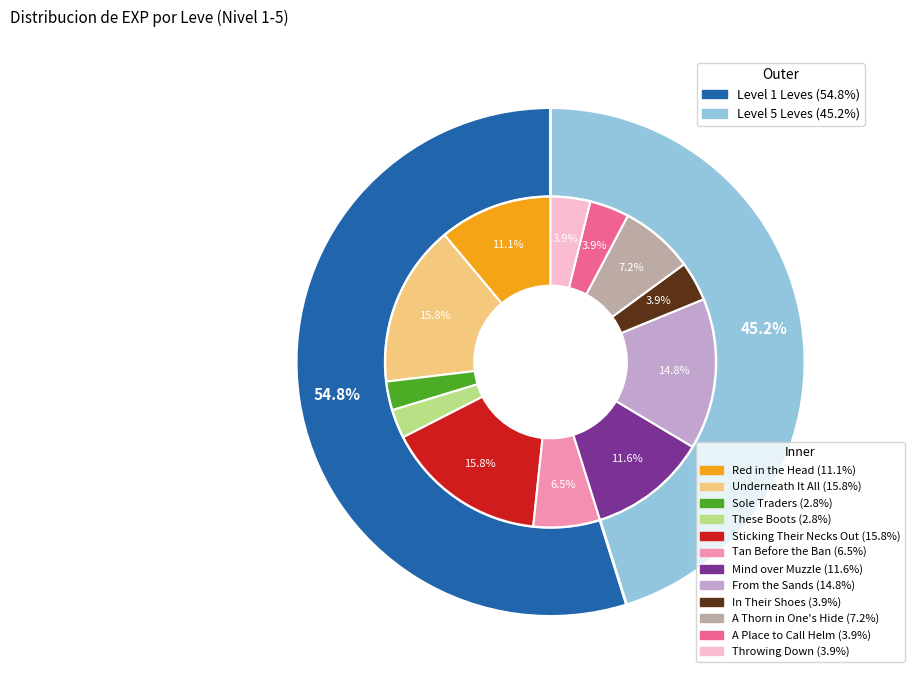

The In Their Shoes slice represents 4% of the pie. True or false?

True